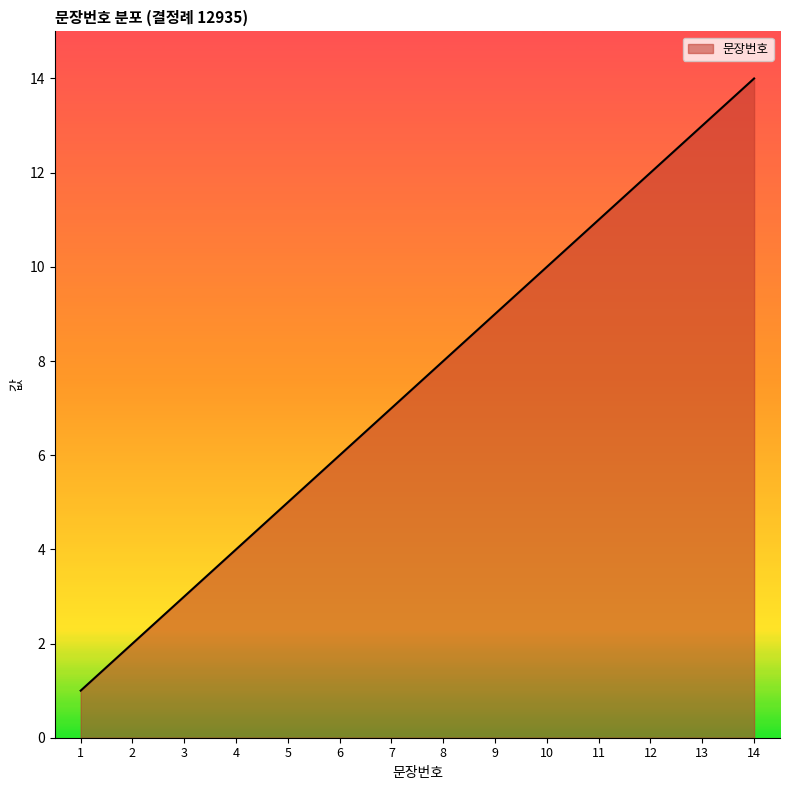

What is the change in value from 2 to 10?

+8